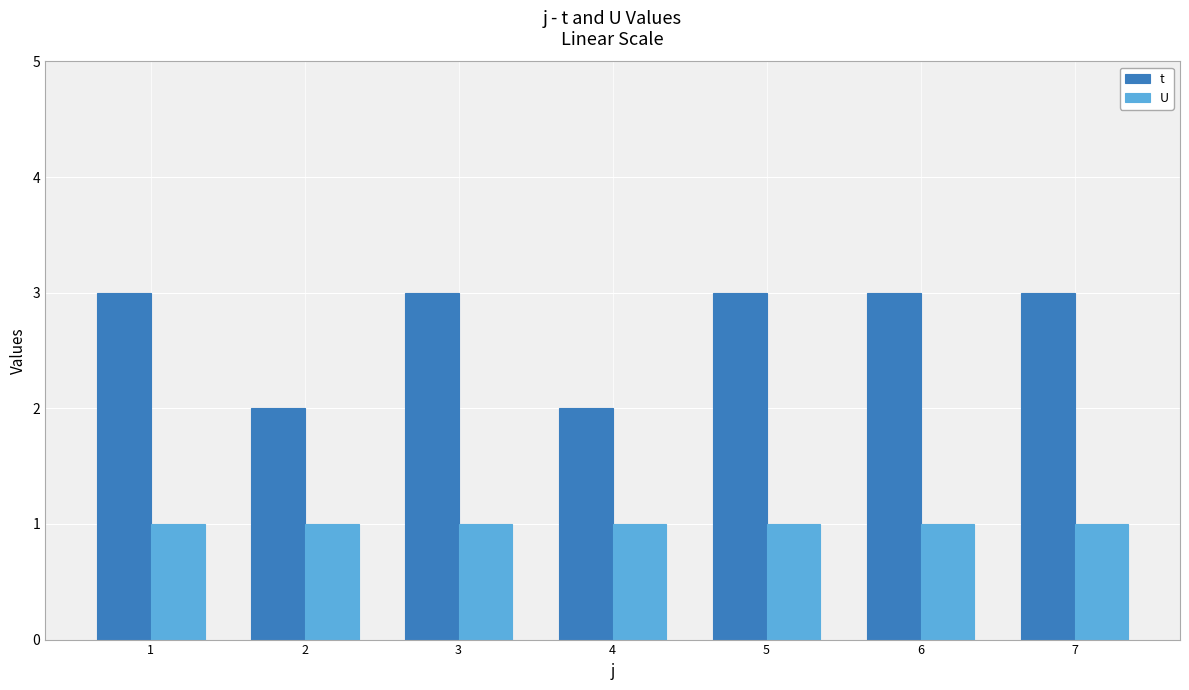

Reading left to right, what are all the values shown in this chart?

t: 1=3	2=2	3=3	4=2	5=3	6=3	7=3
U: 1=1	2=1	3=1	4=1	5=1	6=1	7=1